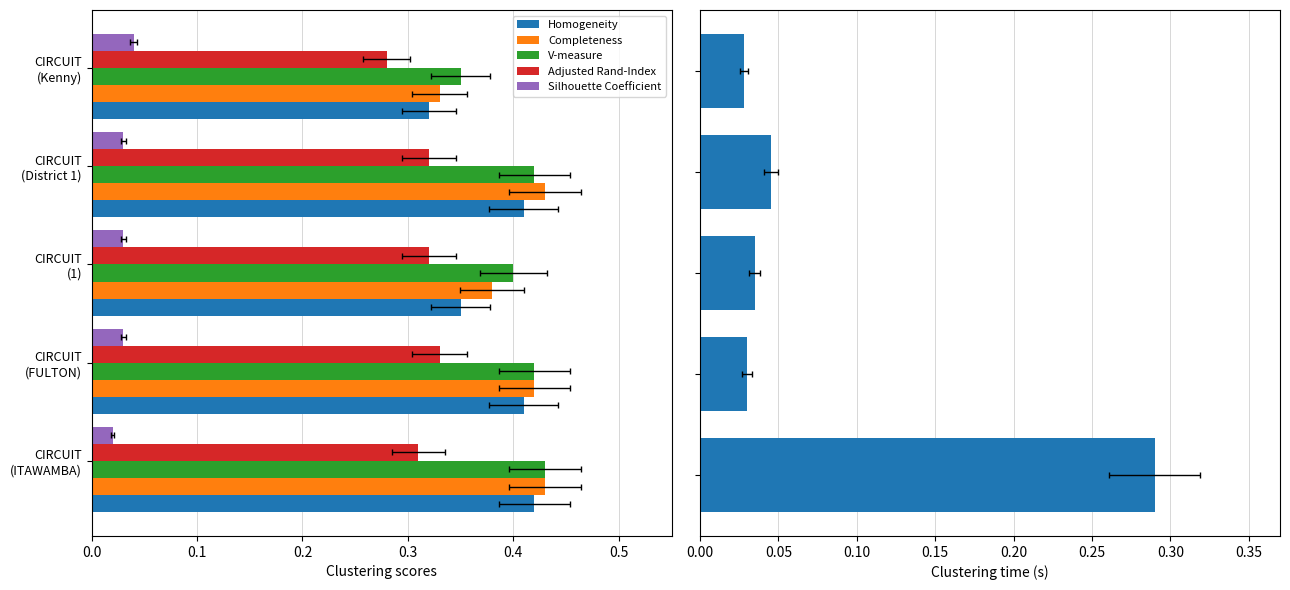

At 0.3, list the series in order from smallest to largest.

Silhouette Coefficient, Adjusted Rand-Index, Homogeneity, V-measure, Completeness